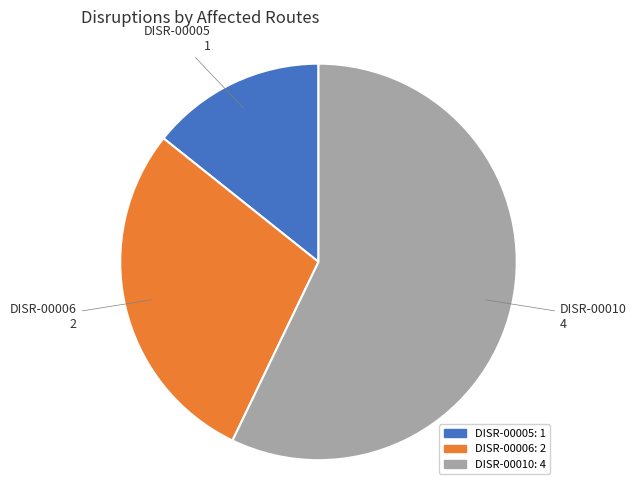

How many segments does this pie chart have?

3